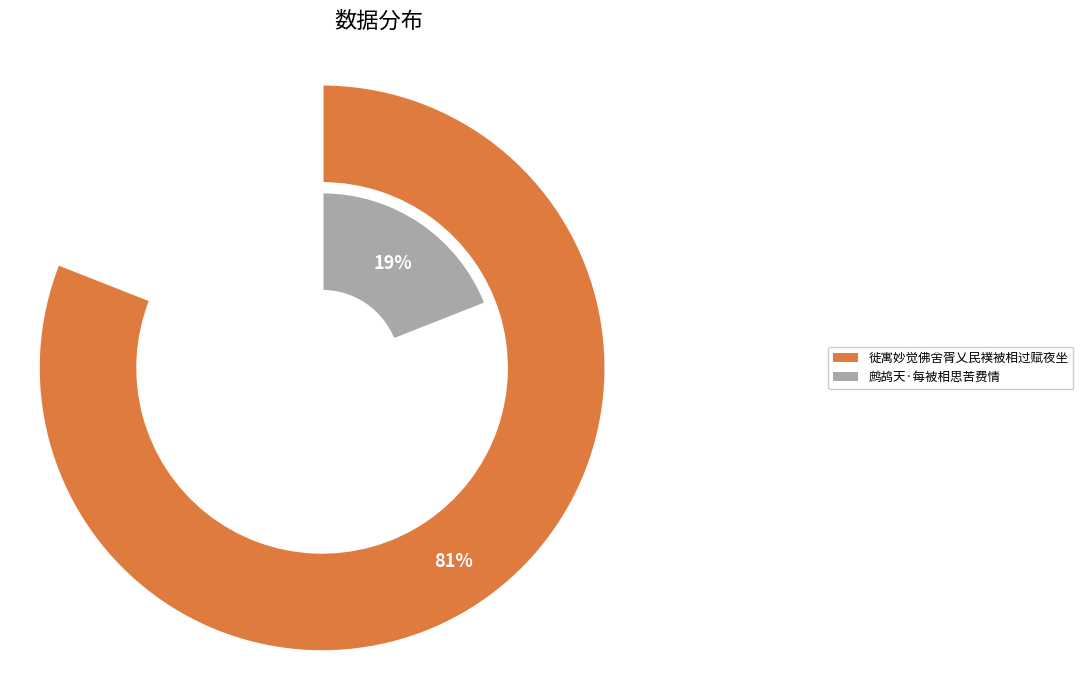

How many segments does this pie chart have?

2